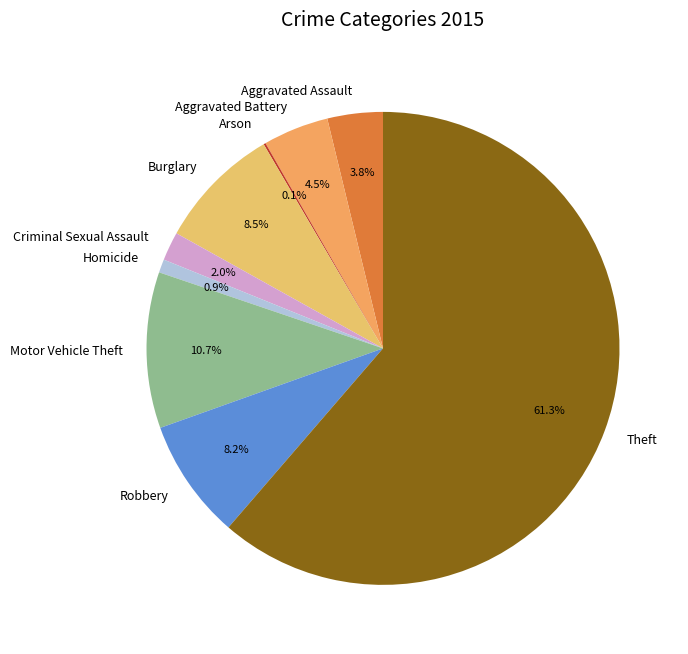

Approximately how many times larger is the value at Motor Vehicle Theft compared to Robbery?

1.3